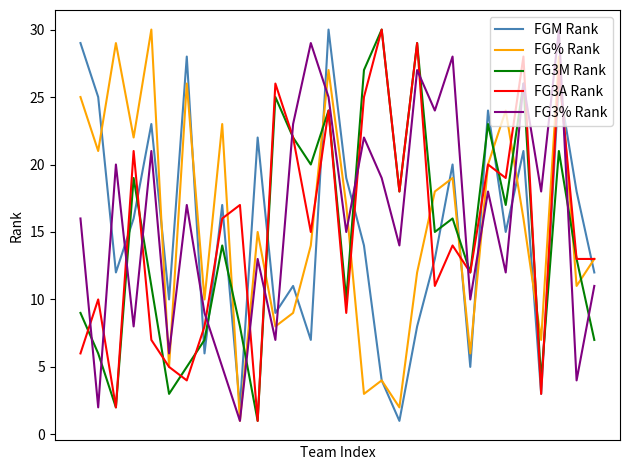

True or false: FG3A Rank and FG3% Rank cross at least once.

True